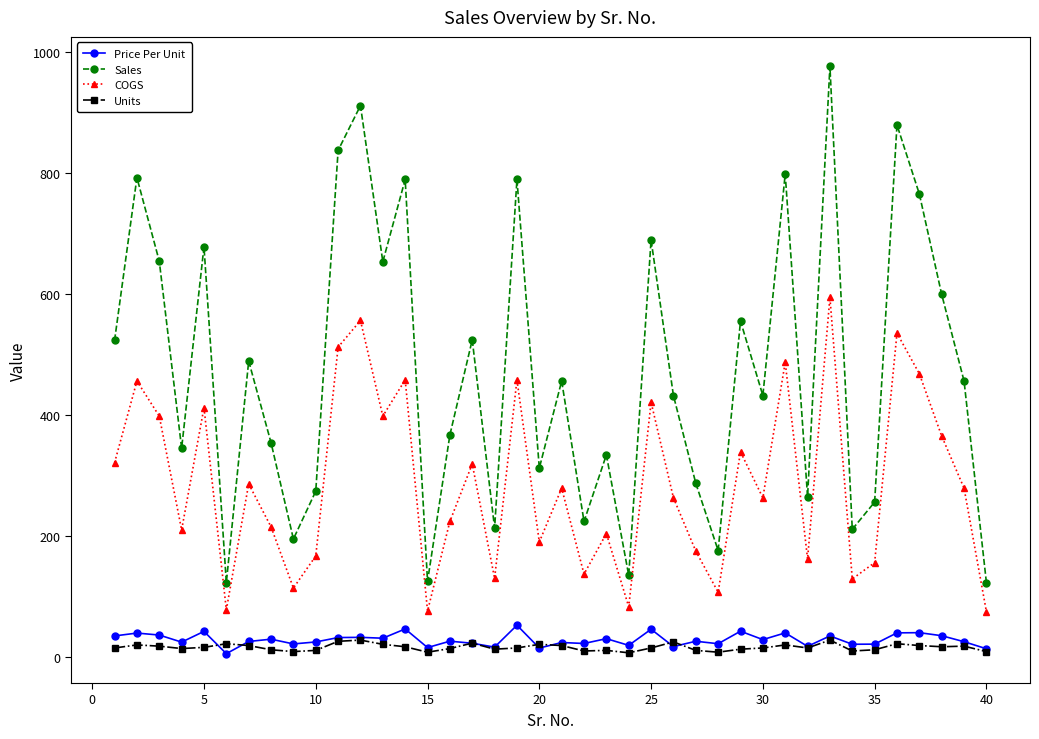

How many interior local peaks does the COGS series have?

14